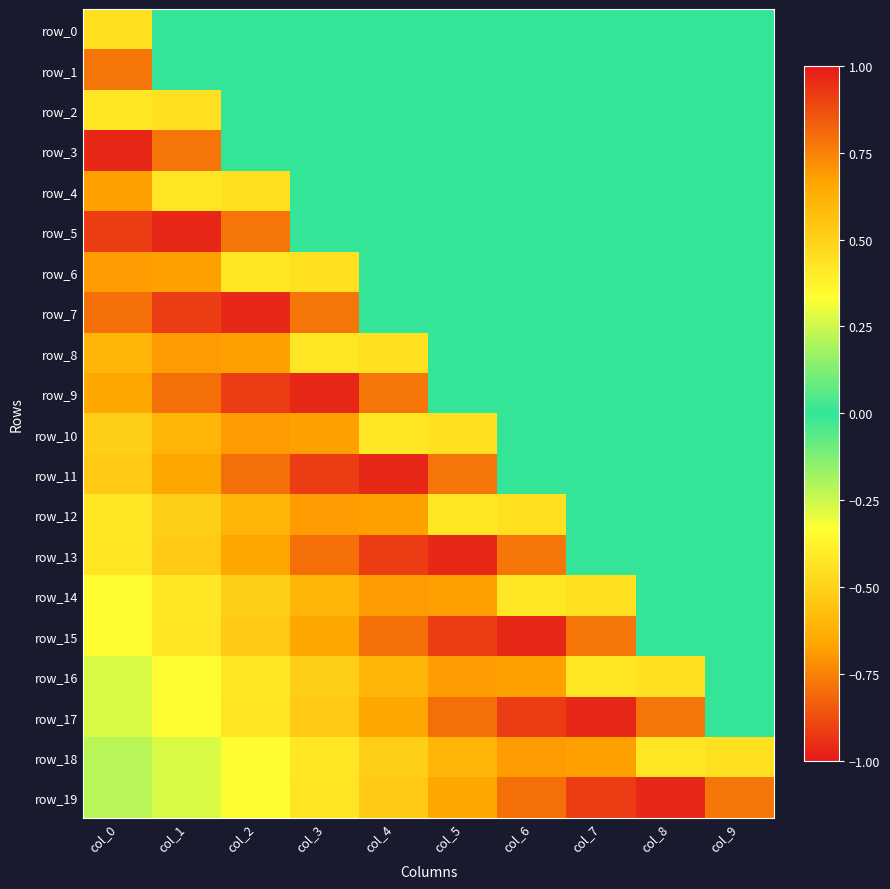

What is the total value across all series at col_0?

0.4